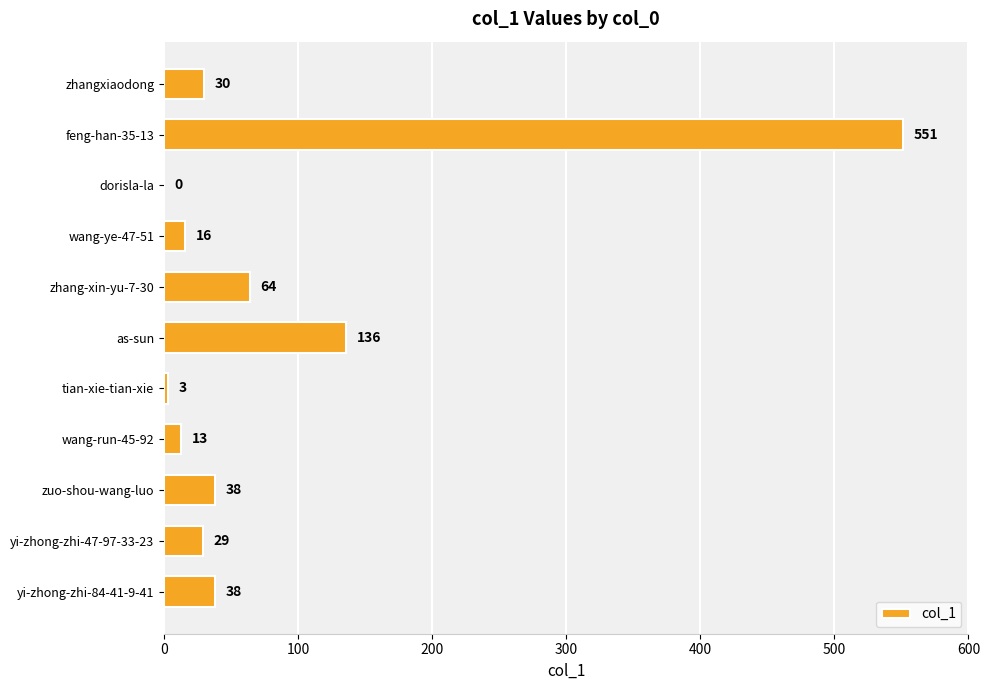

The chart shows a value of 38 at yi-zhong-zhi-84-41-9-41. True or false?

True